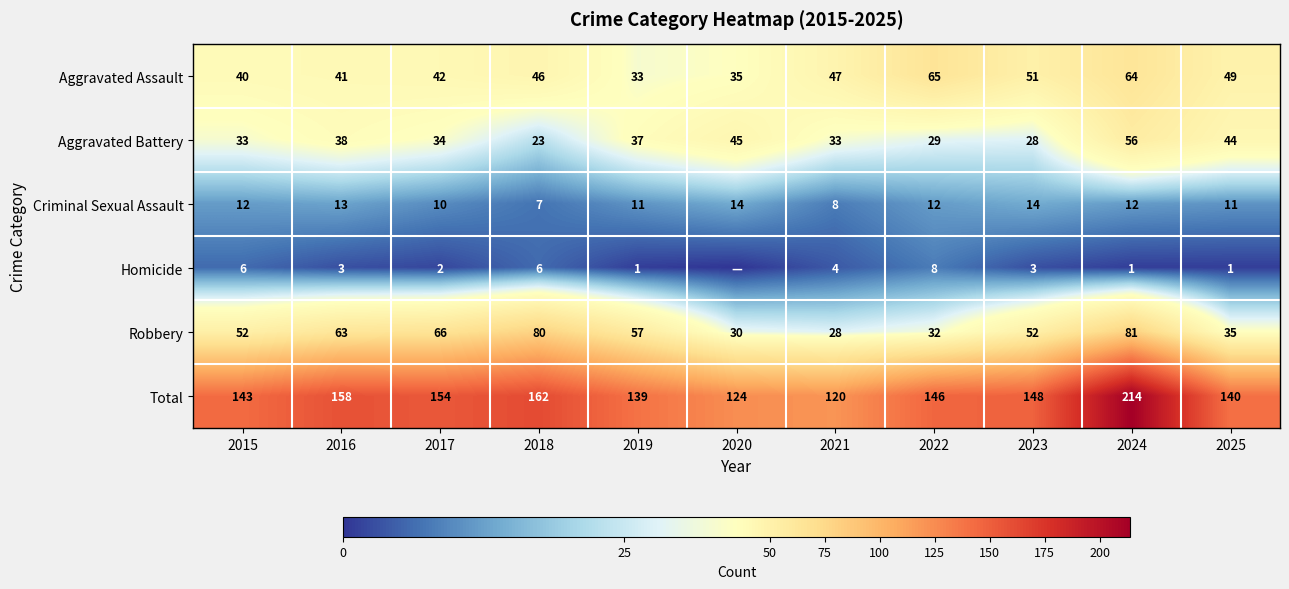

At 2021, list the series in order from largest to smallest.

Total, Aggravated Assault, Aggravated Battery, Robbery, Criminal Sexual Assault, Homicide